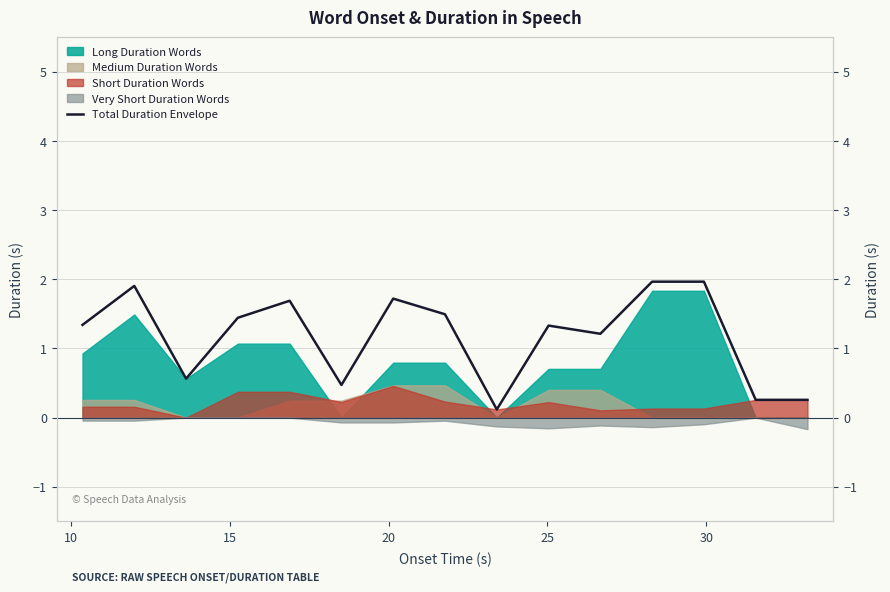

What is the maximum value shown in the chart?

2.0